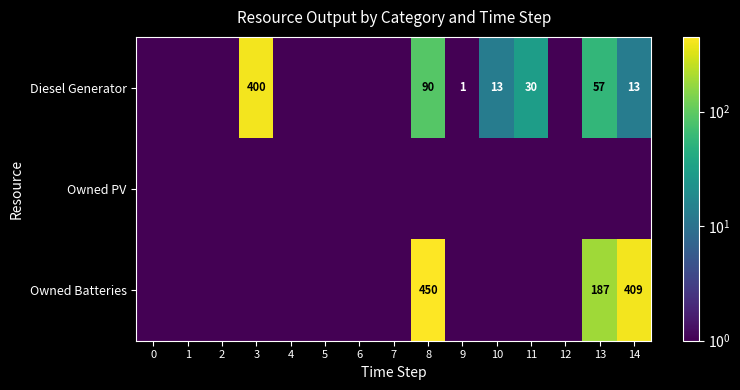

At which category is the sum across all series the highest?

8